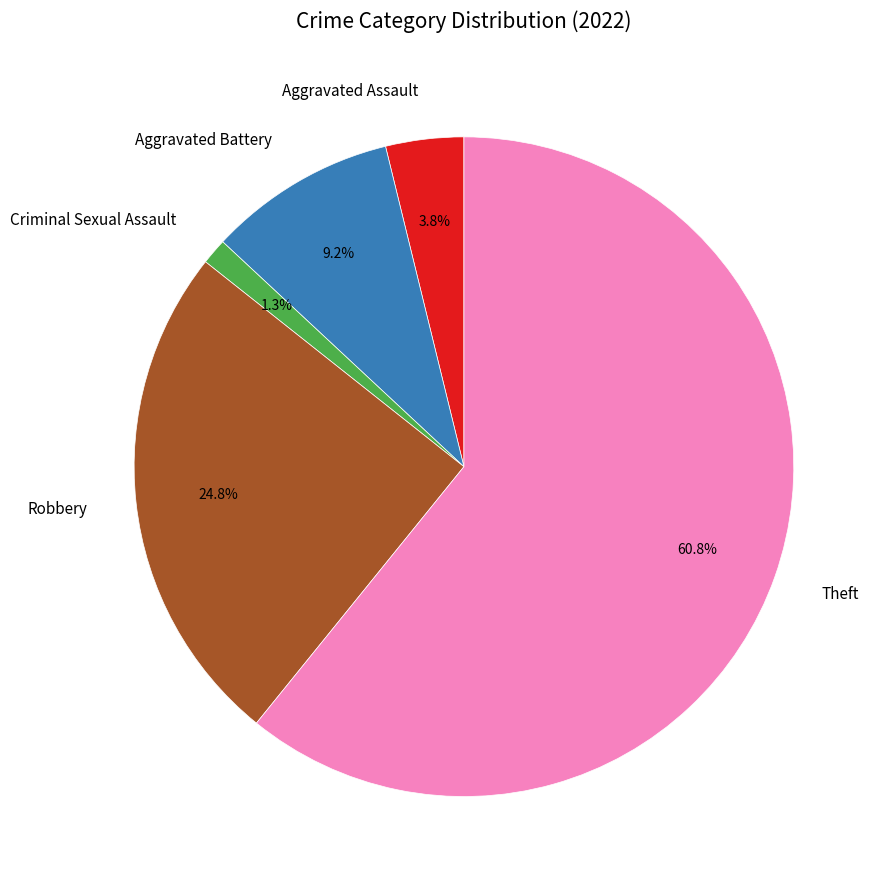

Combined, do Robbery and Theft account for over 50%?

Yes